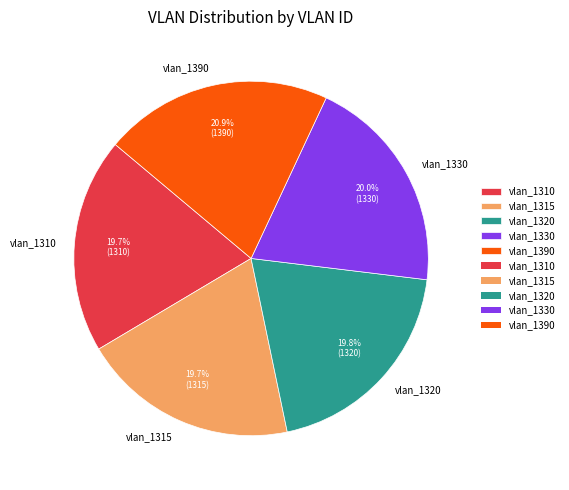

How many slices are in this pie chart?

5